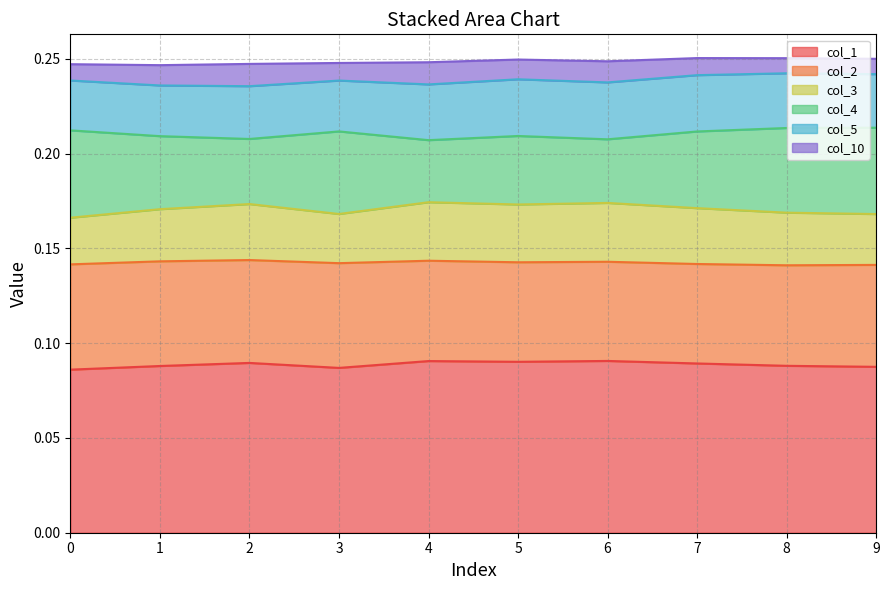

Which series has the largest total across all categories?

col_1